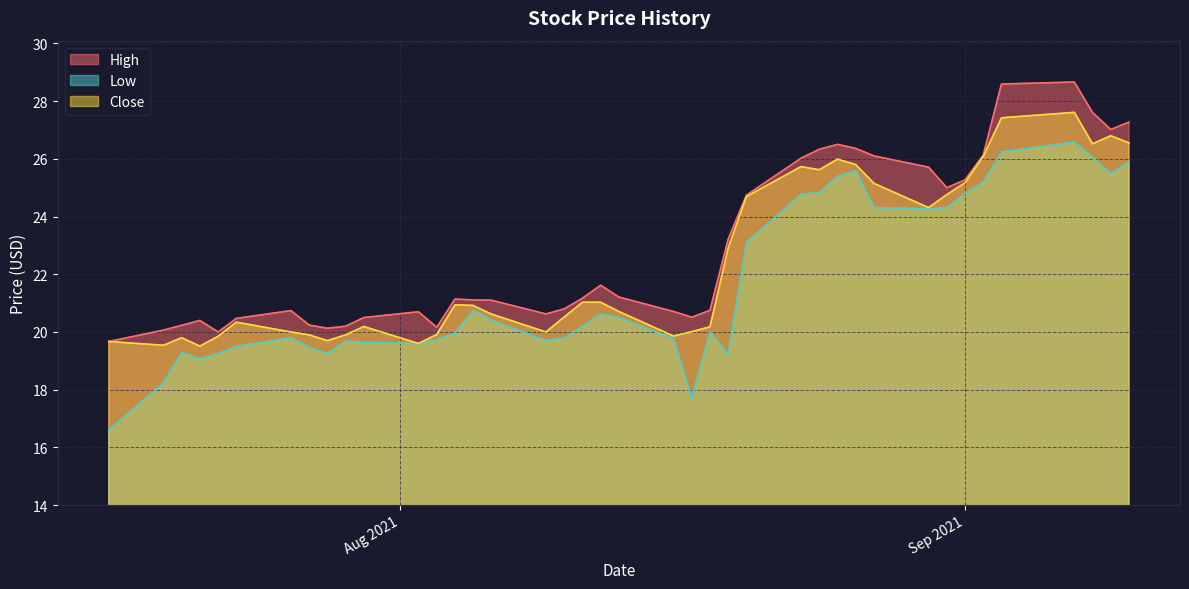

True or false: Low and High intersect in this chart.

False